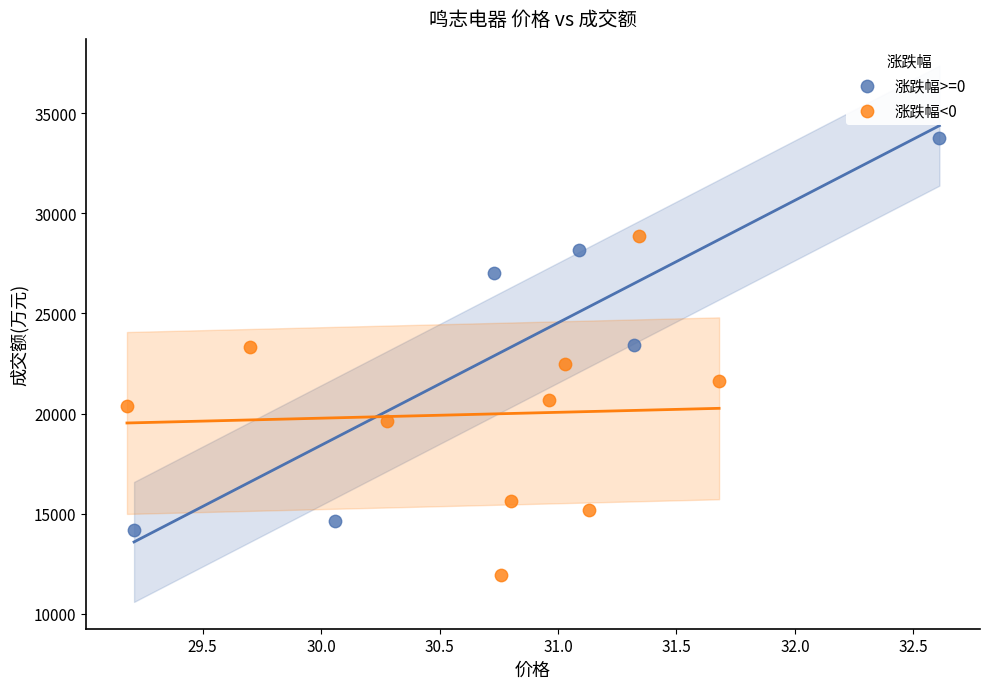

Which series contains the lowest Y value?

涨跌幅<0